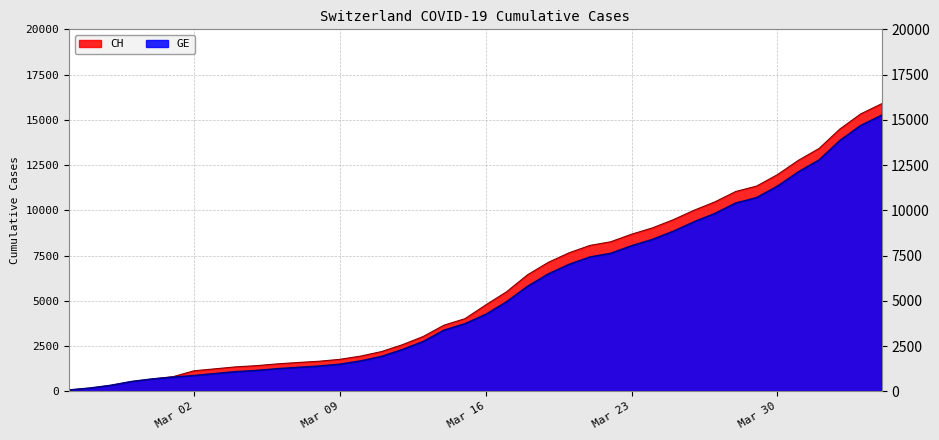

Rank the series by their maximum value, from highest to lowest.

CH, GE